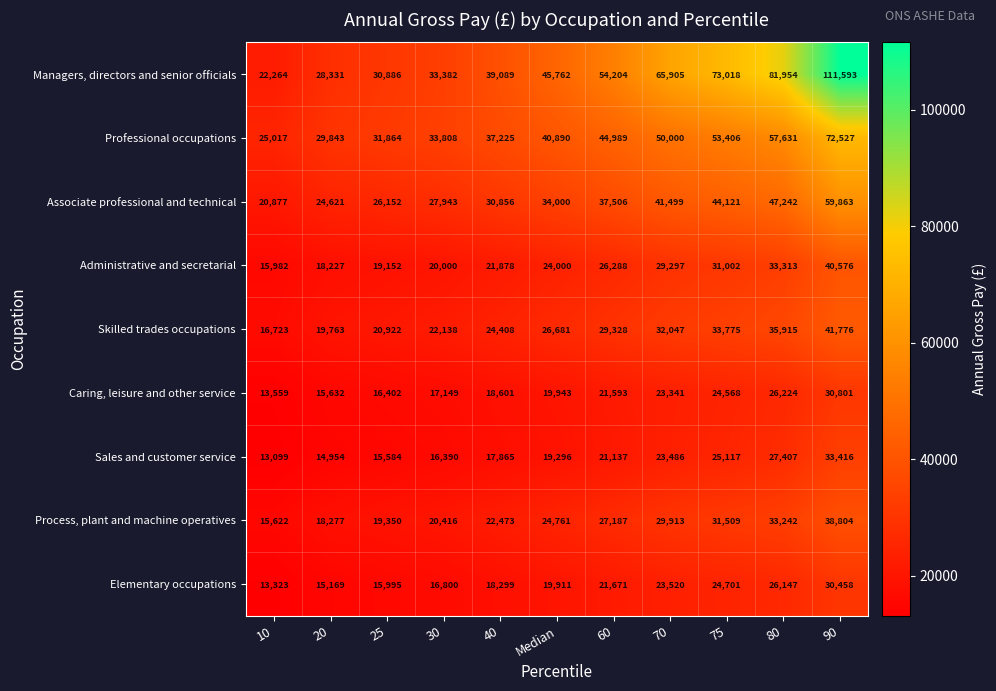

How many distinct data groups are displayed?

9